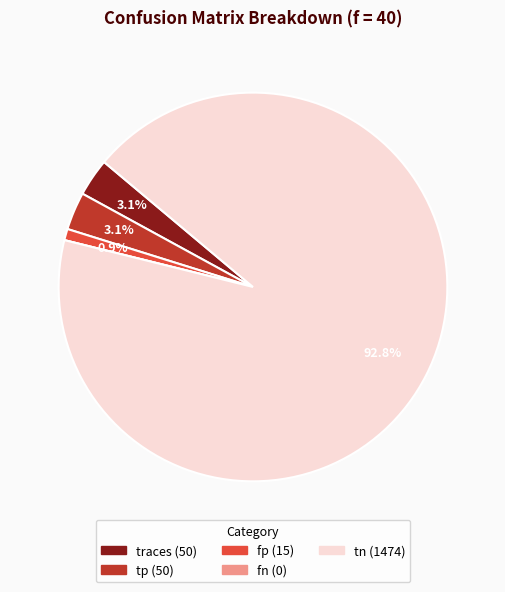

Which category has the biggest portion of the pie?

tn